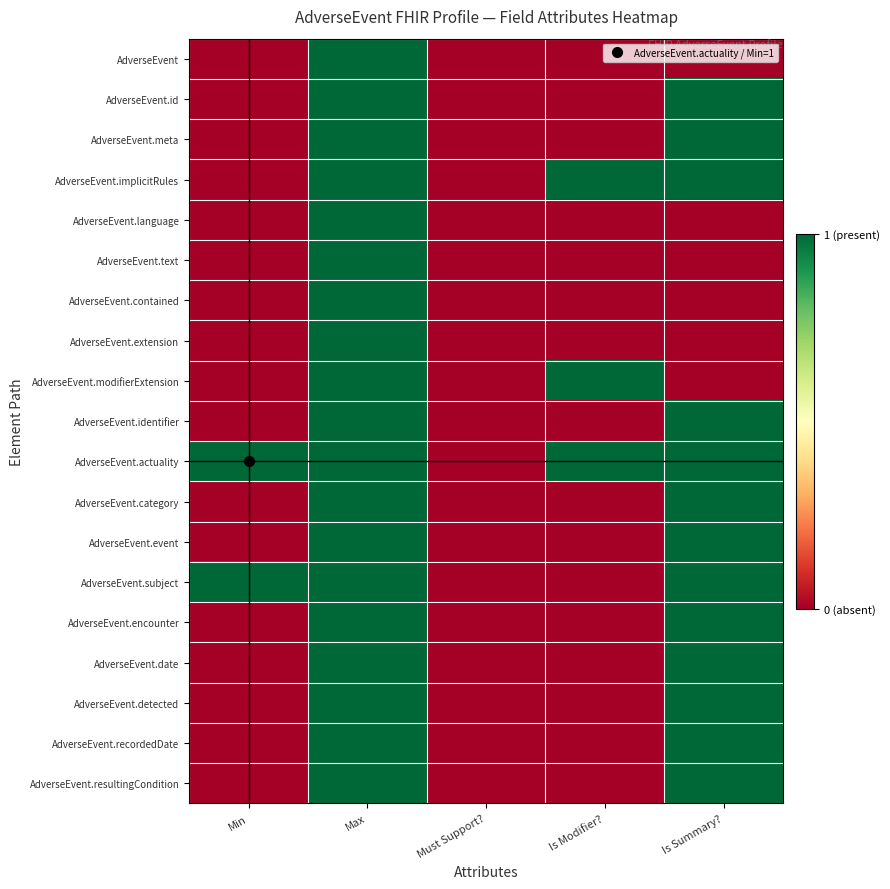

At how many categories does at least one series exceed 0?

4